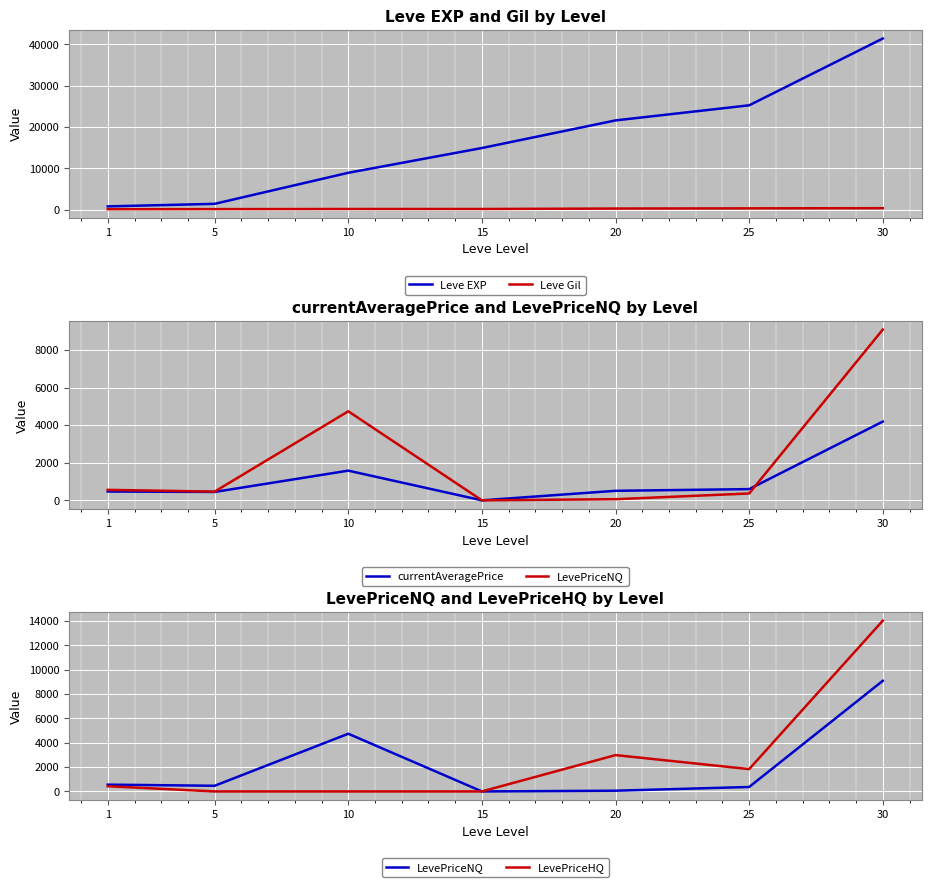

In LevePriceHQ, how many points are higher than both neighbors (excluding endpoints)?

1